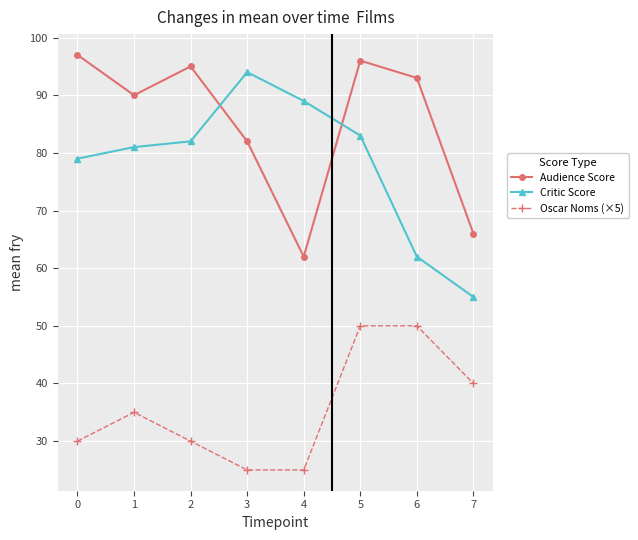

Is this an area chart (filled region under the line)?

No